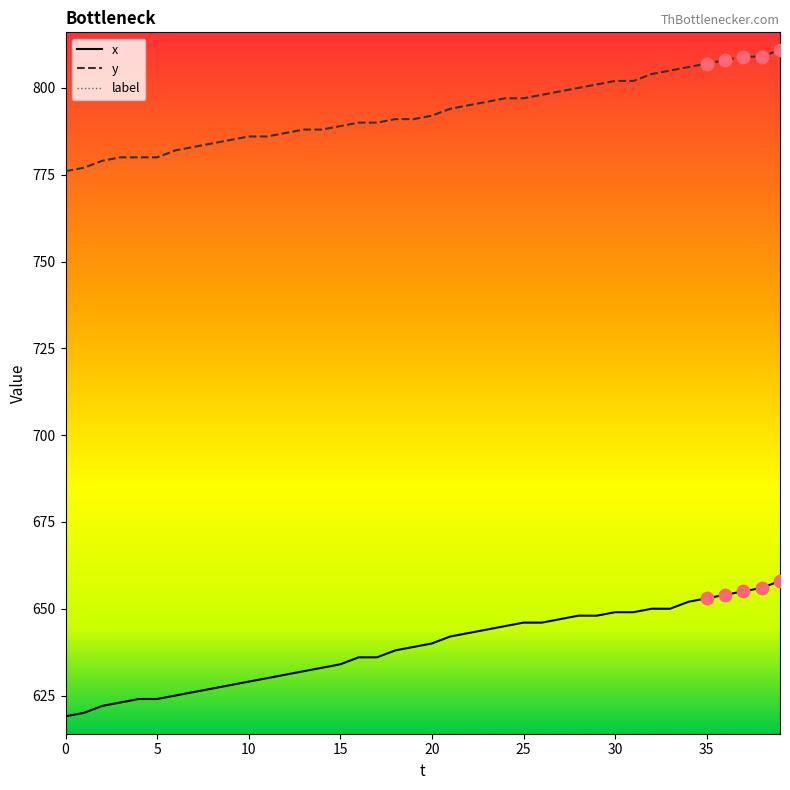

Which series reaches the minimum Y coordinate?

label